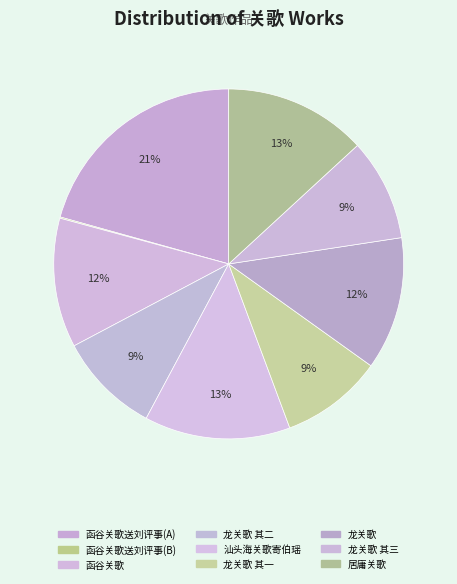

How many slices are in this pie chart?

9